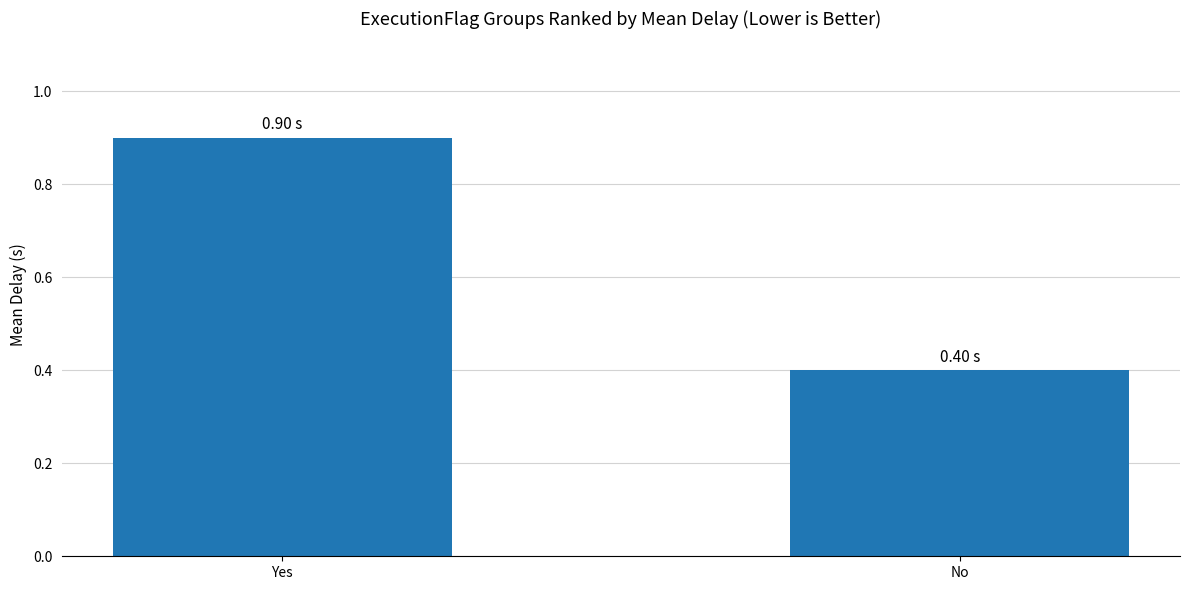

How many series are shown in this chart?

1